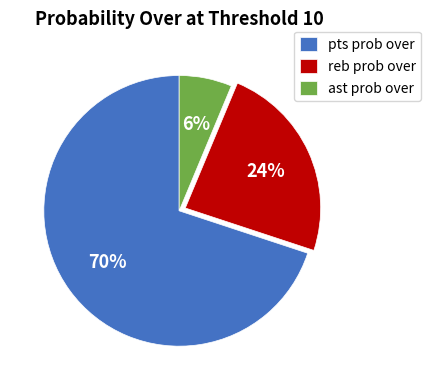

How many segments does this pie chart have?

3